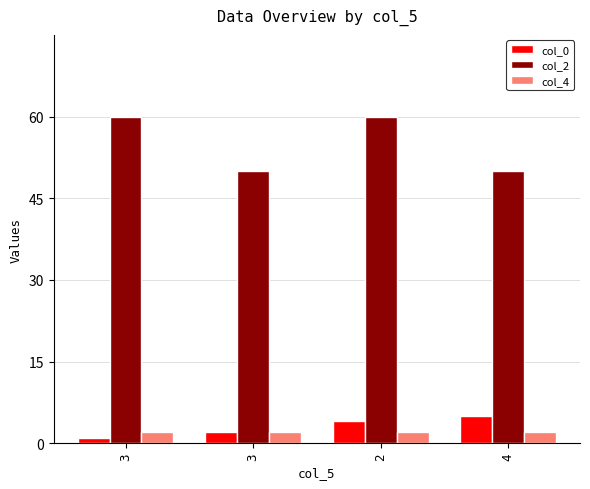

Does the chart contain stacked bars?

No